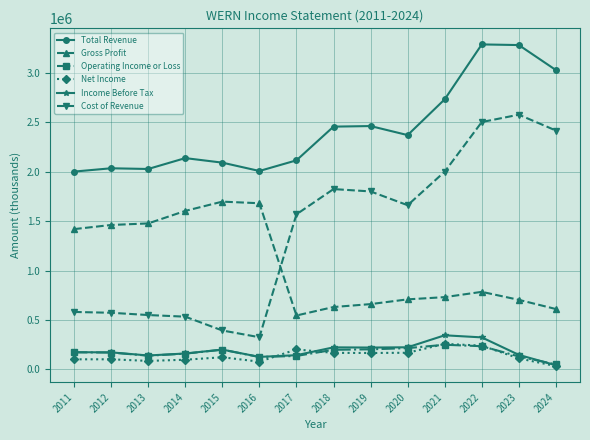

True or false: Net Income and Cost of Revenue intersect in this chart.

False